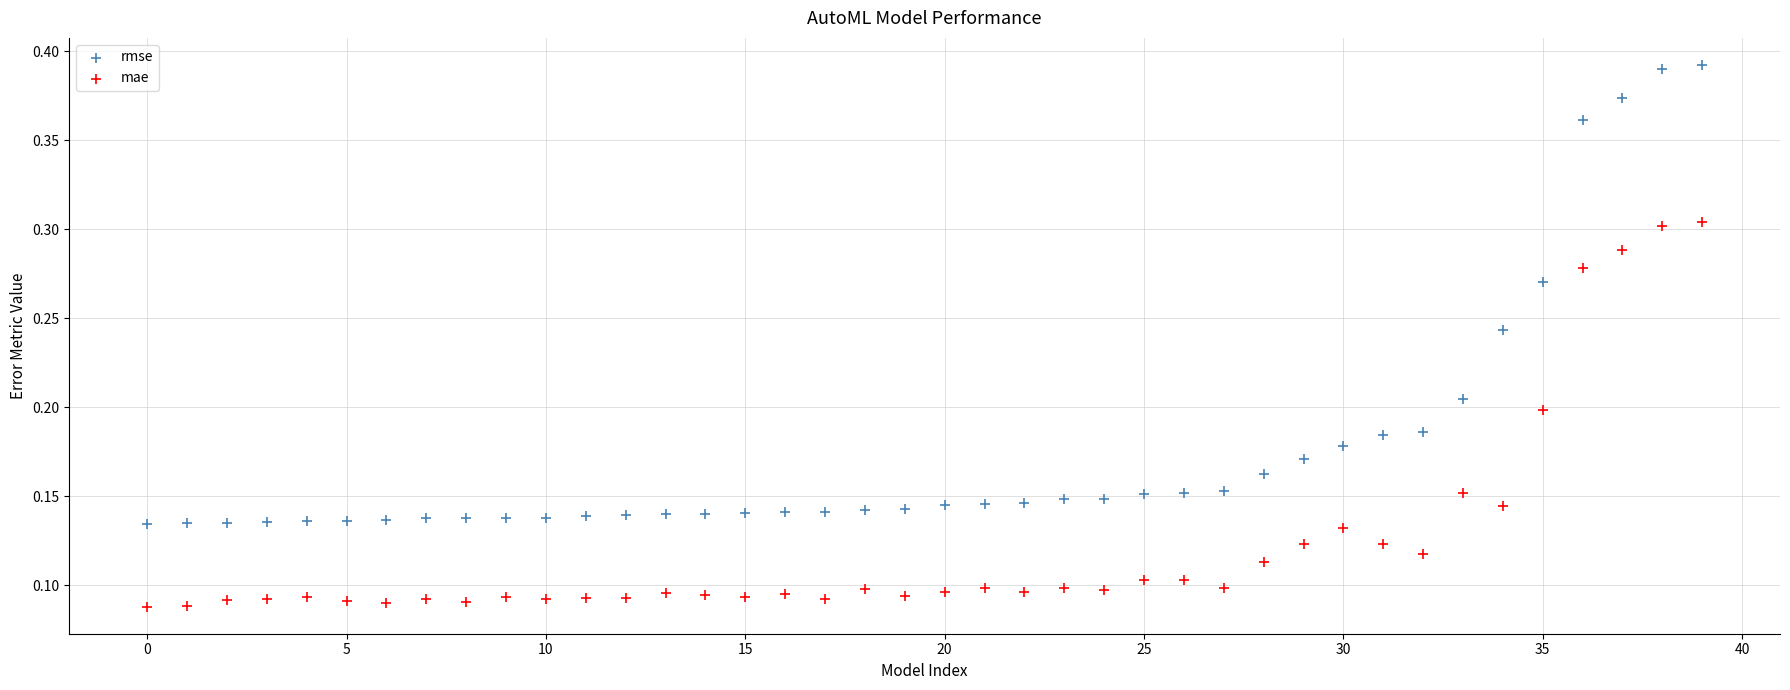

Which series has the largest Y range (max minus min)?

rmse